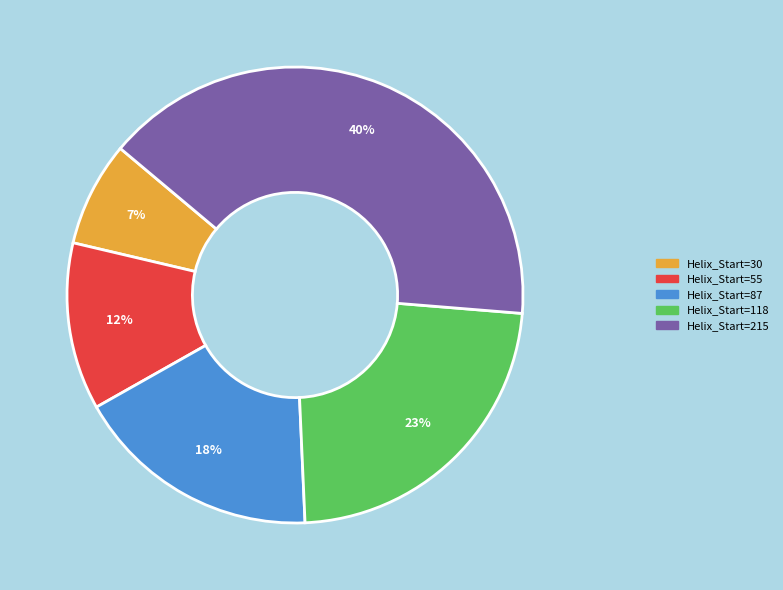

Rank the categories by value from lowest to highest.

Helix_Start=30, Helix_Start=55, Helix_Start=87, Helix_Start=118, Helix_Start=215